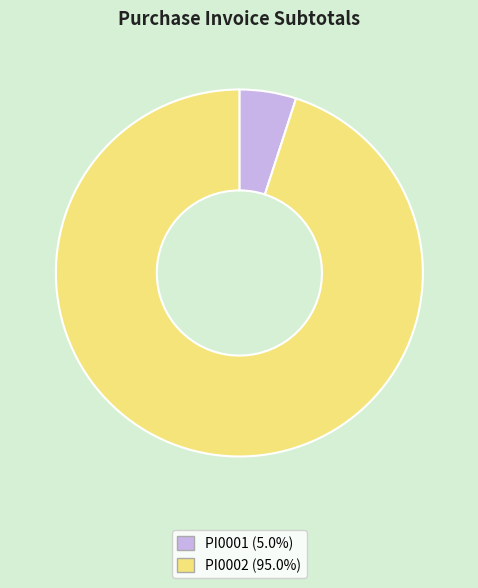

Is it true that PI0001 is 1% of the pie?

False